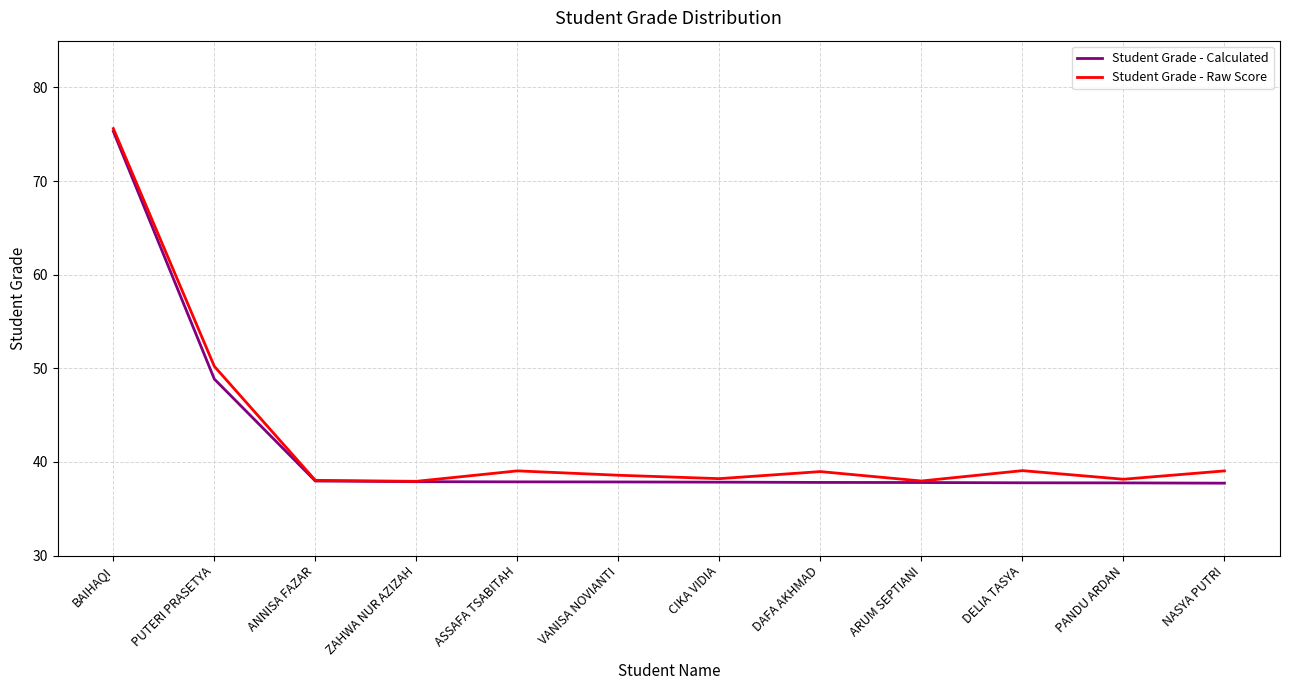

Count the number of categories in the chart.

12